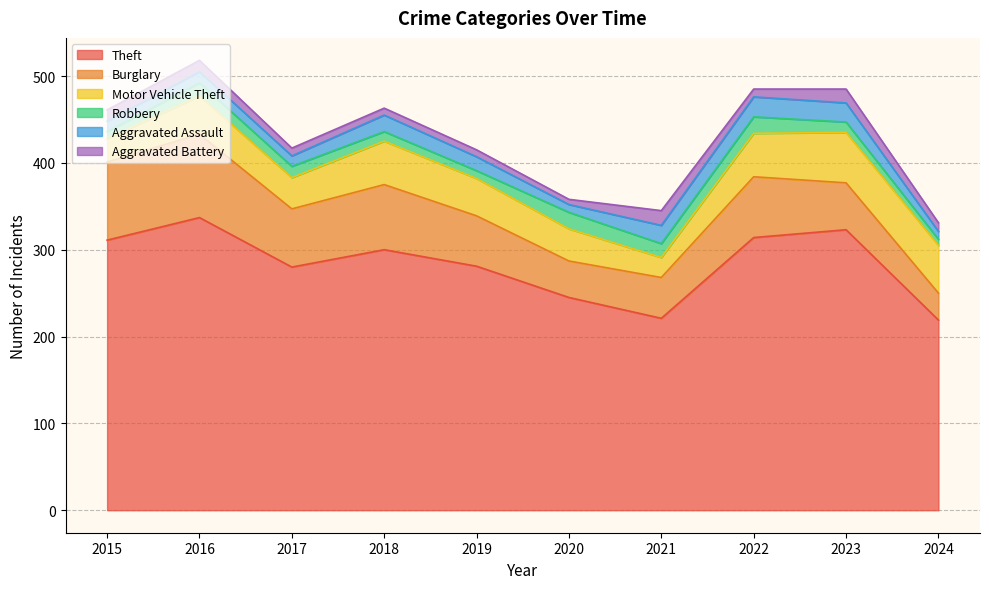

Between which two adjacent categories do Aggravated Battery and Aggravated Assault first intersect?

2023 and 2024